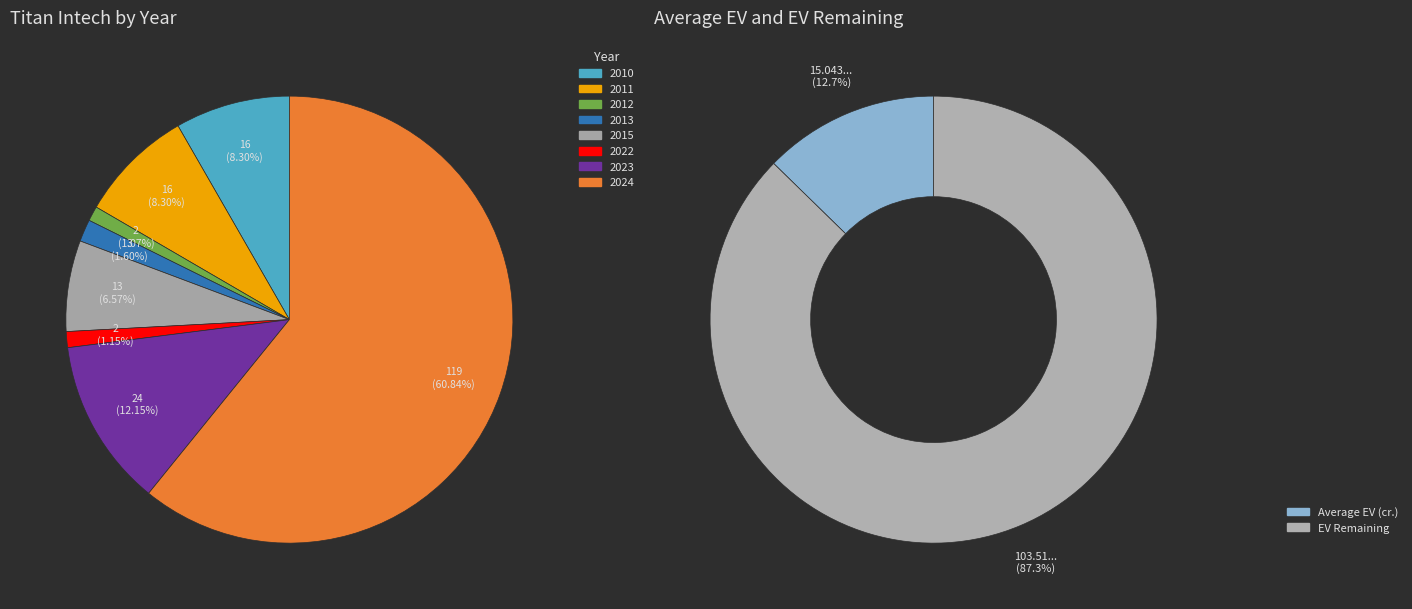

What percentage is the 2022 slice, to the nearest percent?

1%